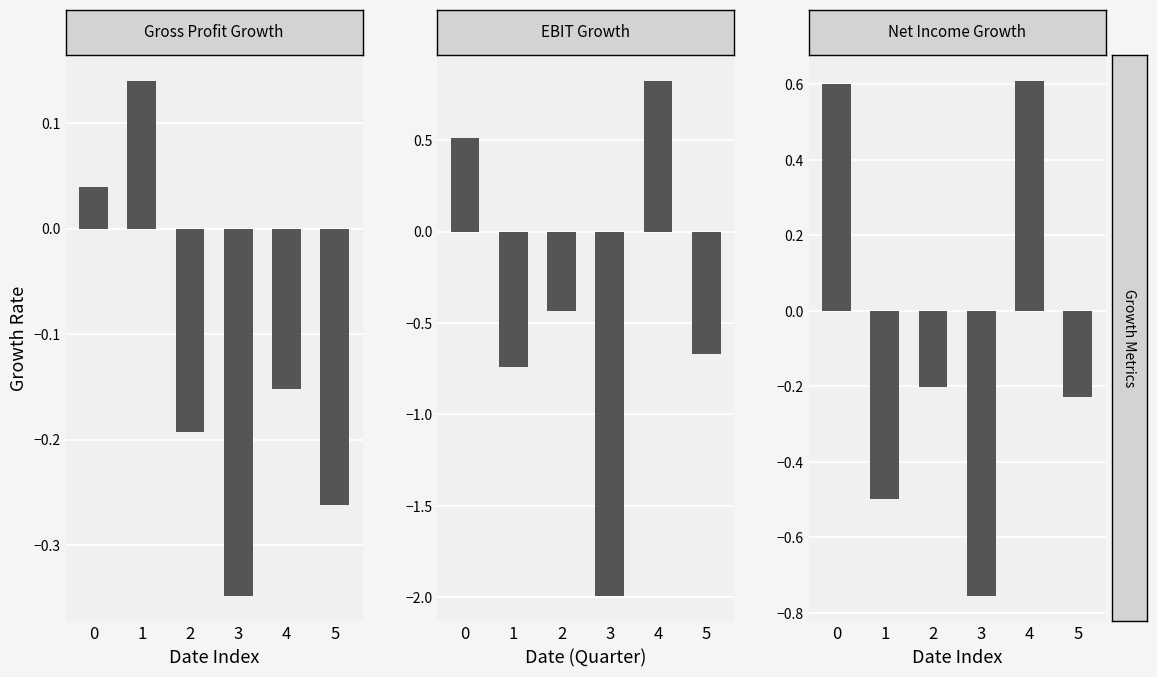

What is the total value across all series at 5?

-1.2